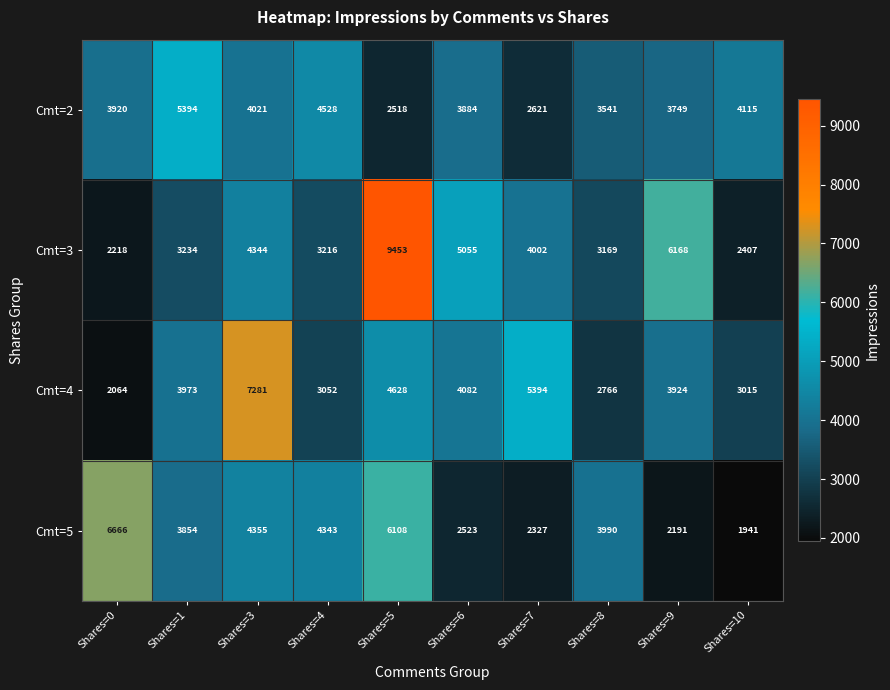

What is the approximate value of Cmt=4 at Shares=3, to the nearest 50?

7300